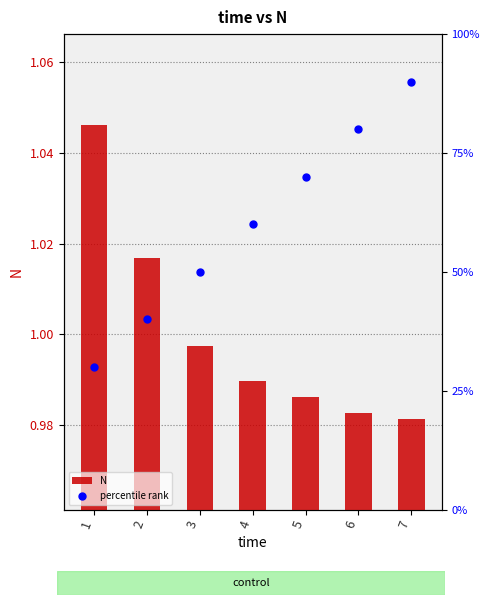

What is the total value across all series at 6?

1.8